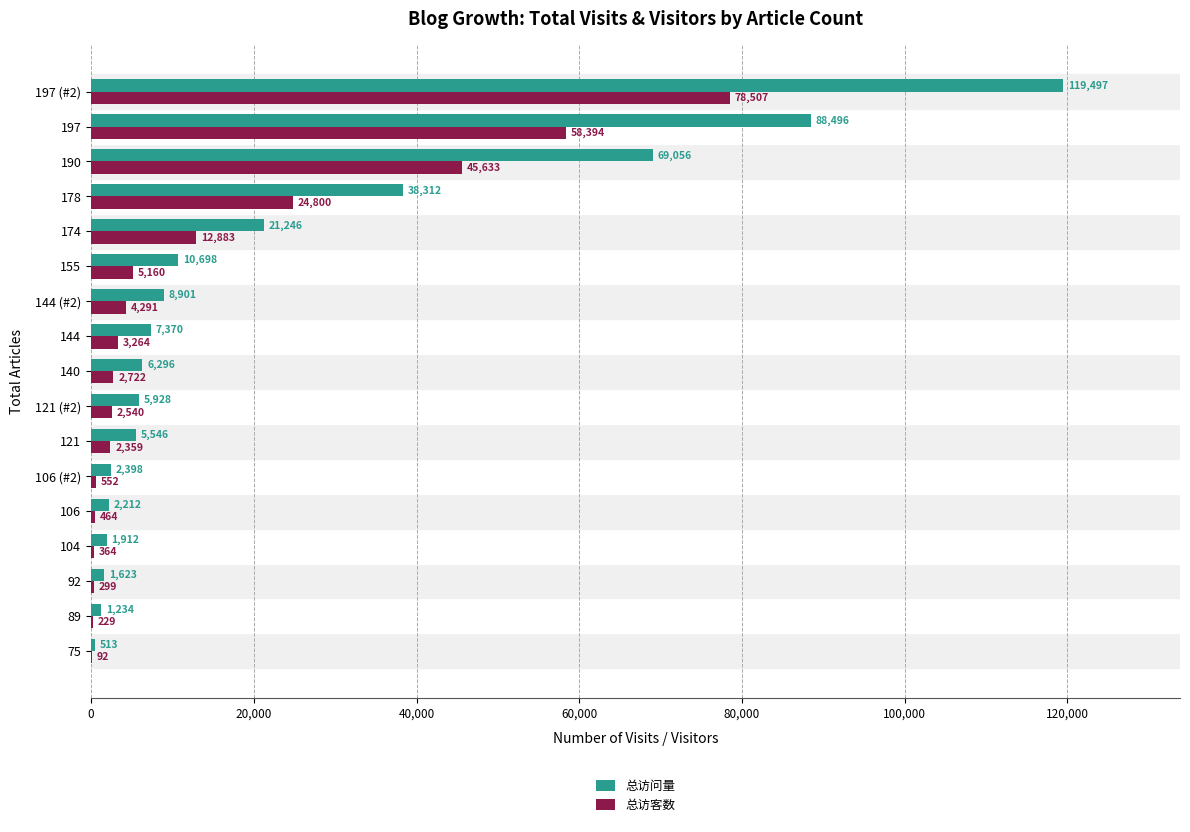

The 总访客数 series shows 24800 at 178. True or false?

True